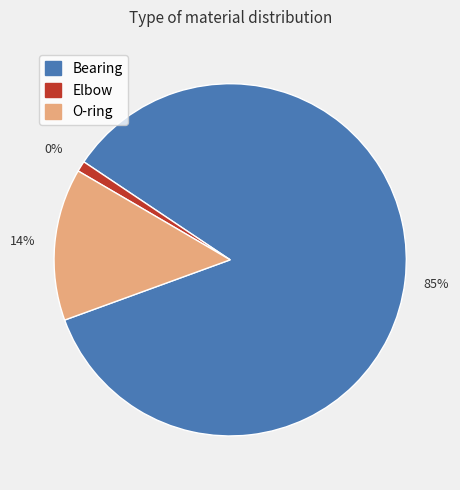

What is the ratio of the value at O-ring to the value at Elbow?

14.3